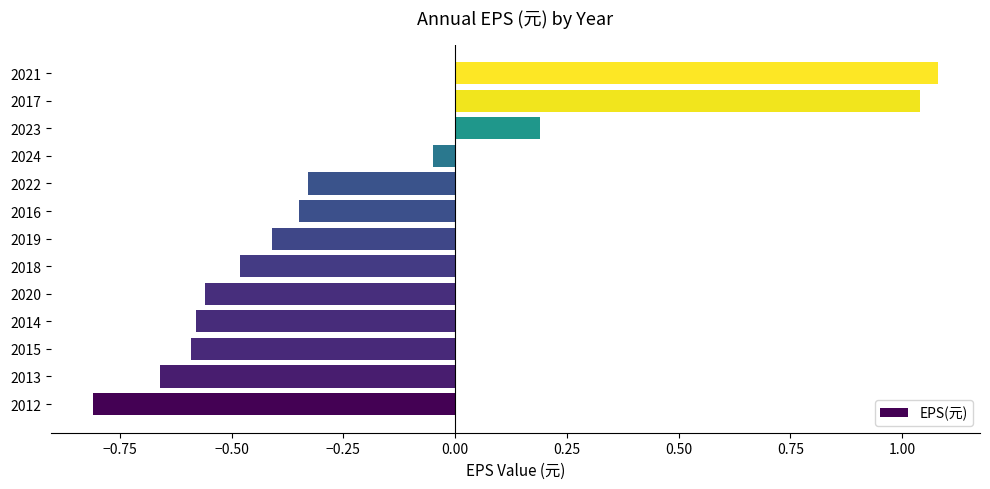

Which category has the lowest value across all series?

2012